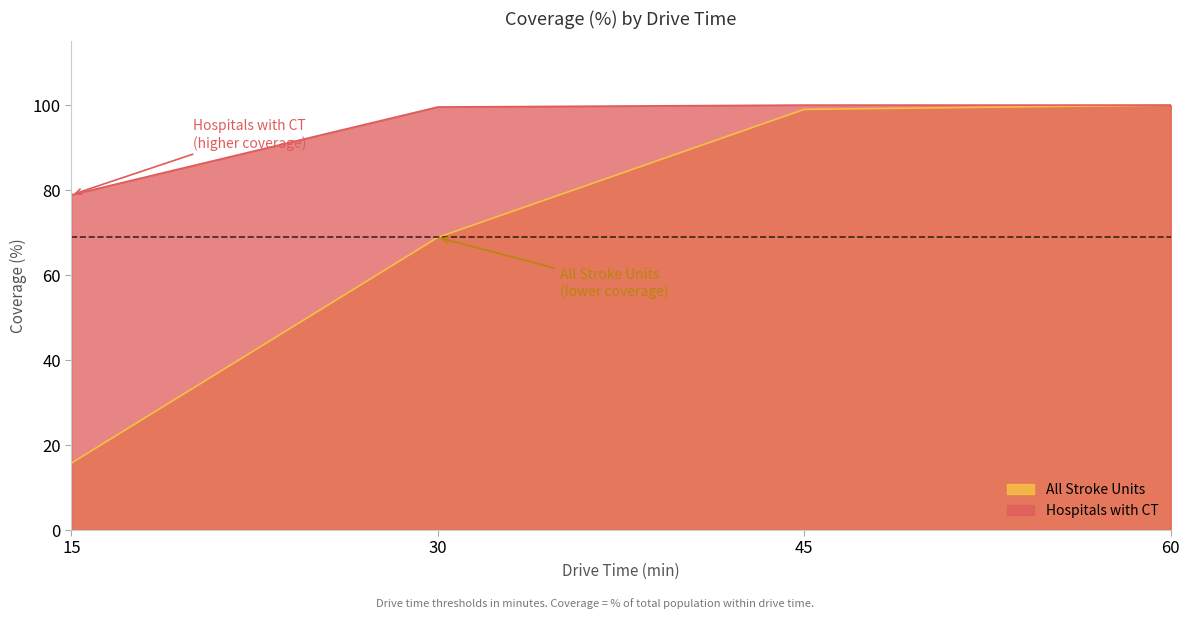

What is the difference between the second highest and second lowest values in the All Stroke Units series?

30.1